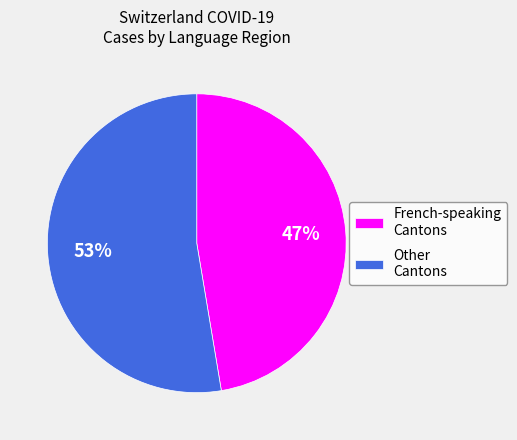

Does any single category account for the majority?

Yes